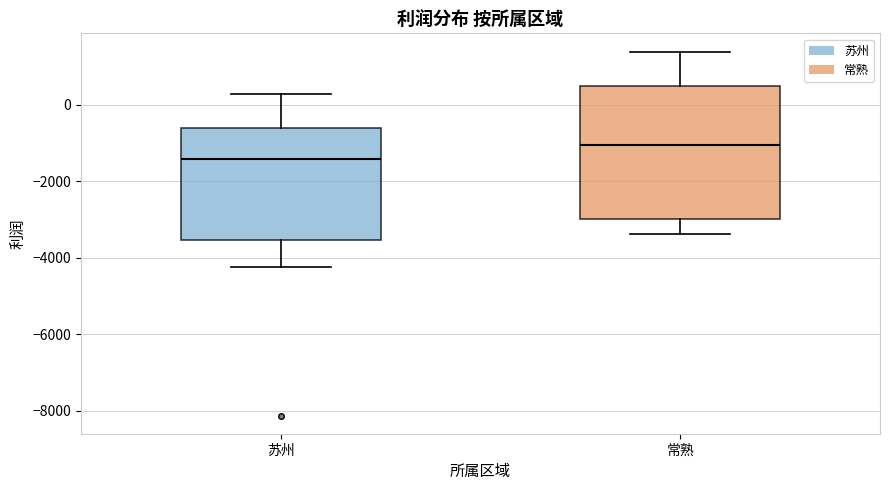

Reading left to right, transcribe this box plot: for each box, give where its median line is, the range the box spans, and where its two whiskers end, as read against the y-axis. The values are not printed on the chart, so give them approximately, as read against the axis.

苏州: median -1400, box -3600 to -600, whiskers -4200 to 200
常熟: median -1000, box -3000 to 400, whiskers -3400 to 1400